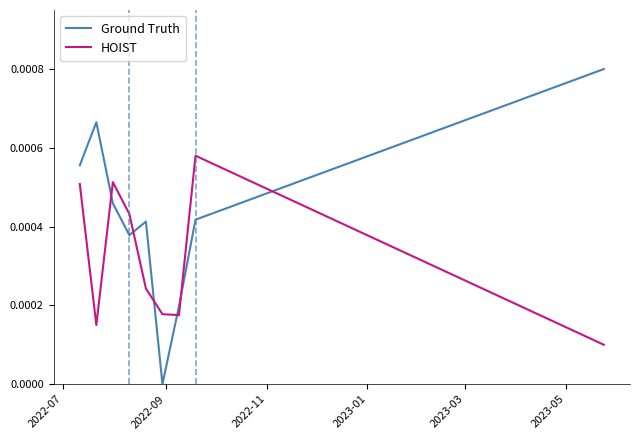

How many series are shown in this chart?

2